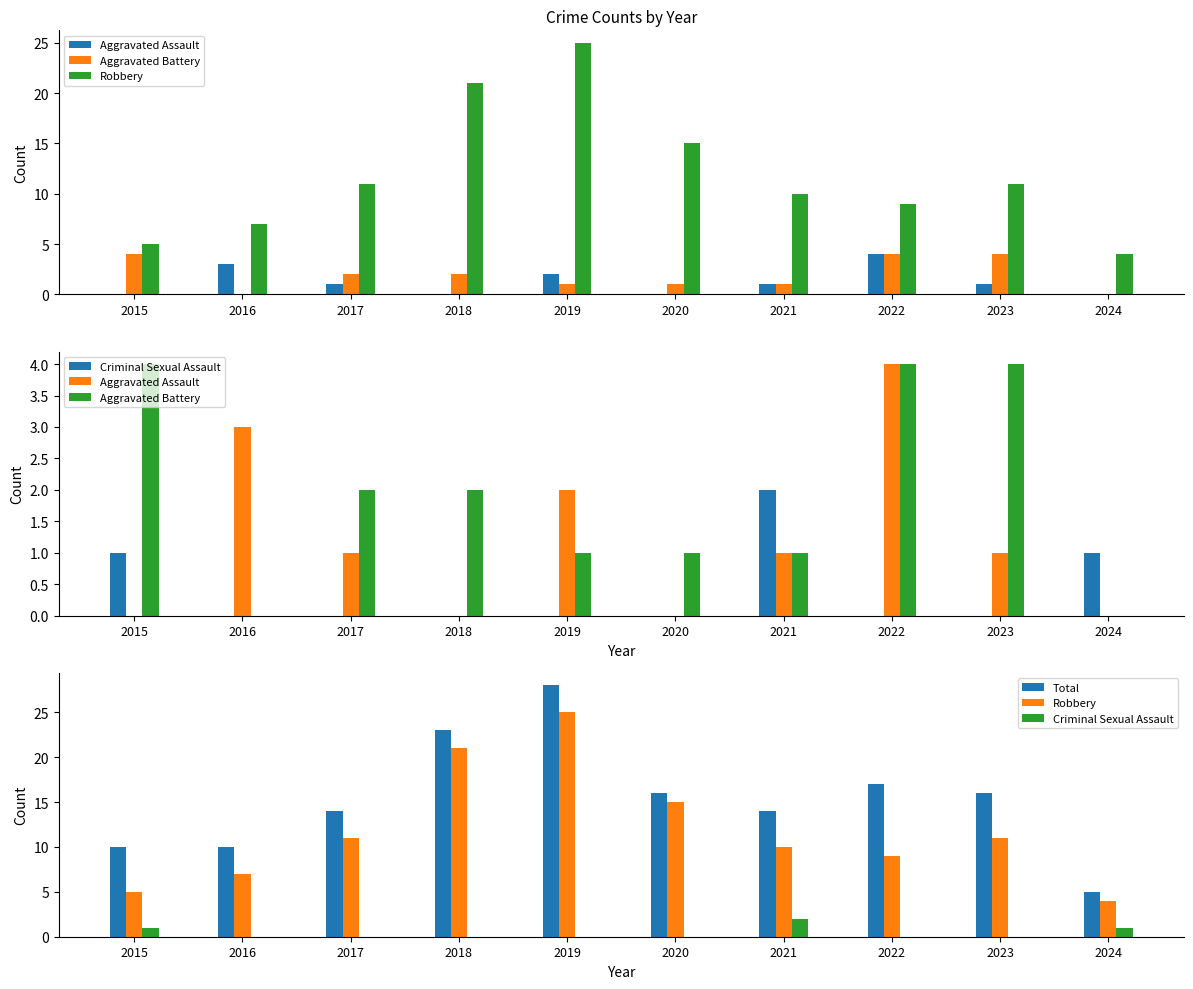

How many data points in Criminal Sexual Assault are above 0?

3